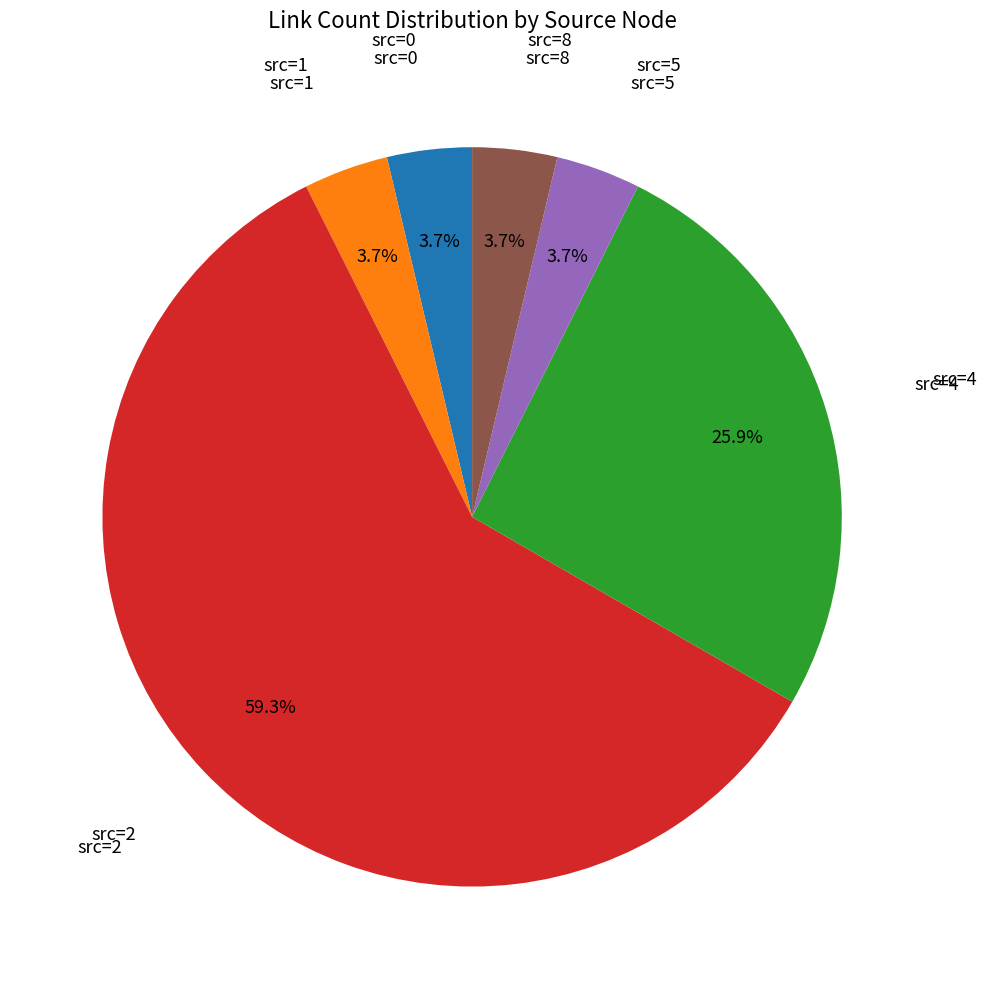

Does any single category account for the majority?

Yes